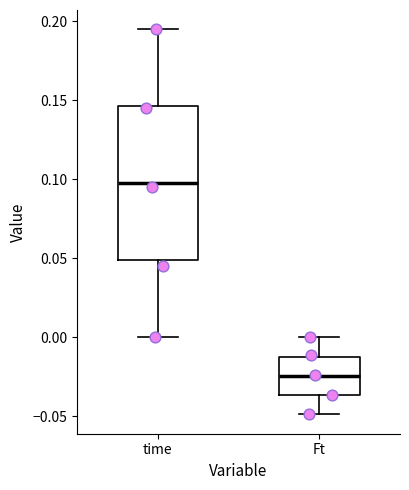

Comparing the boxes themselves (not the whiskers), which one is the tallest?

time